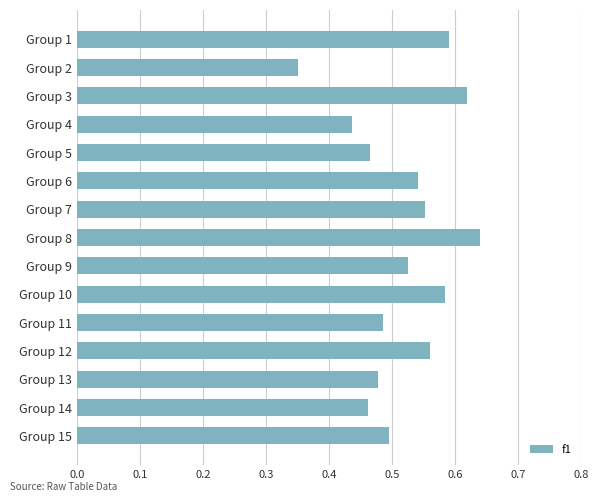

What is the sum of the values at Group 4 and Group 13?

0.9